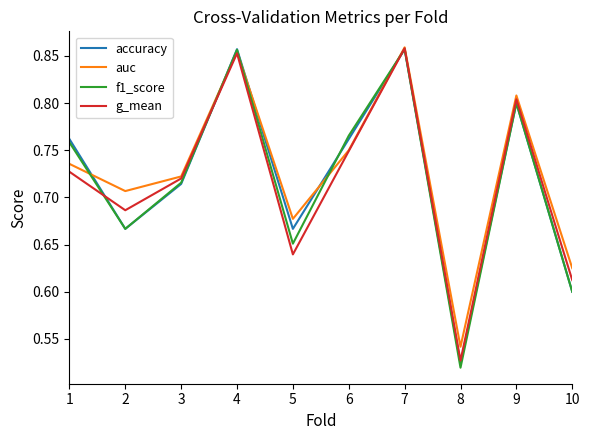

Which series has the widest spread of values?

f1_score